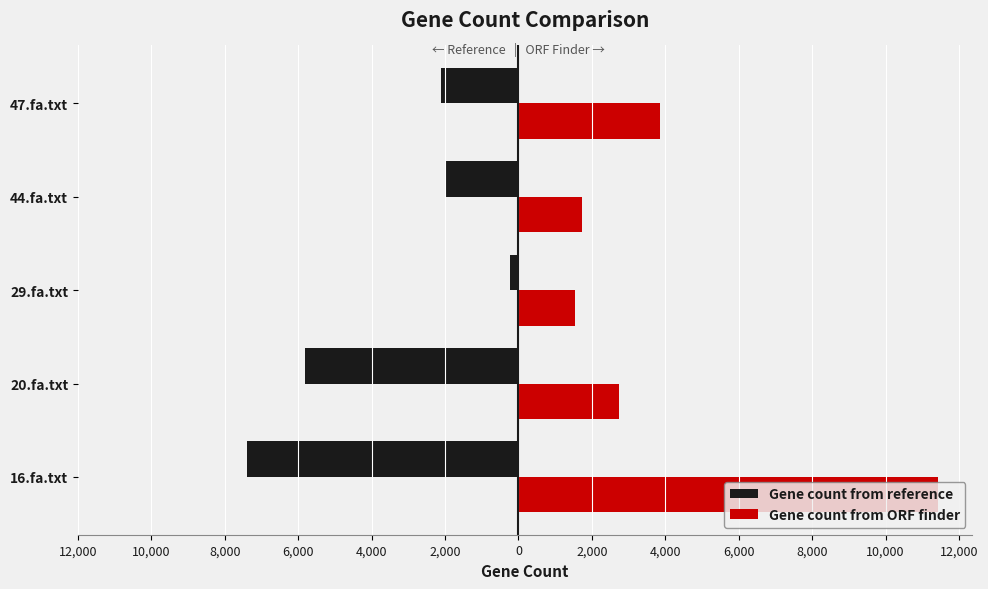

What are all the series names shown in the legend?

Gene count from reference, Gene count from ORF finder